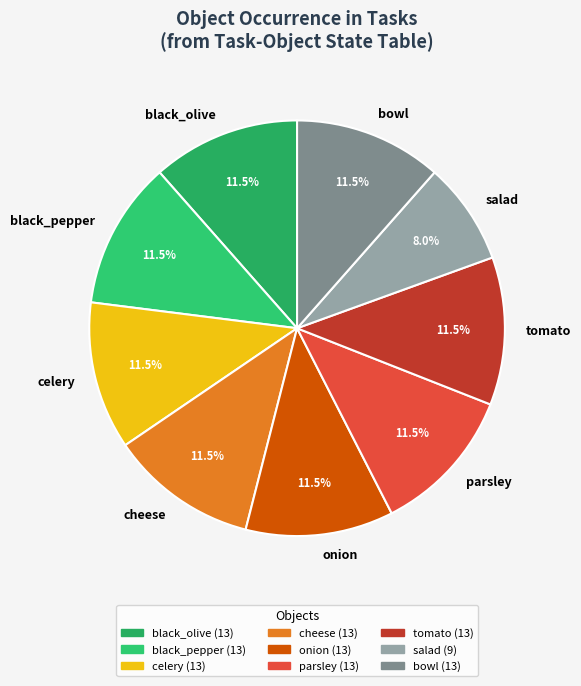

True or false: cheese accounts for 24% of the total.

False